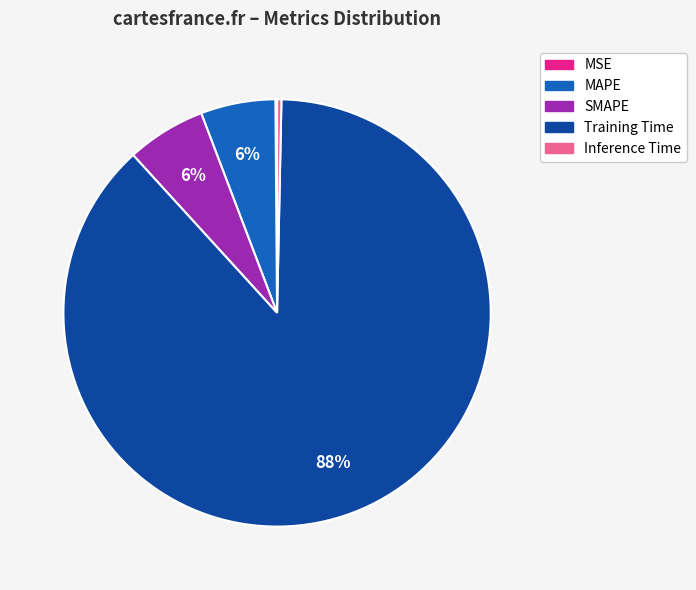

To the nearest percent, what is the difference between the largest and smallest slice percentages?

88%